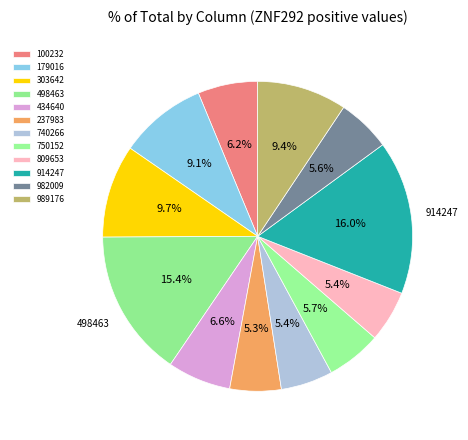

Which category has the biggest portion of the pie?

914247